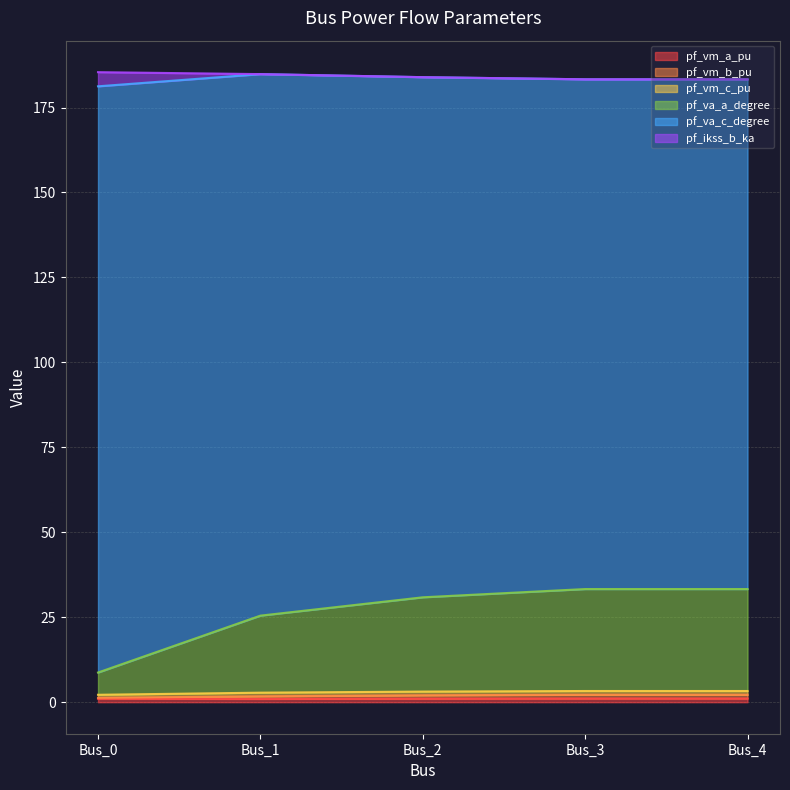

Rank the categories by pf_vm_b_pu value from lowest to highest.

Bus_0, Bus_1, Bus_2, Bus_3, Bus_4